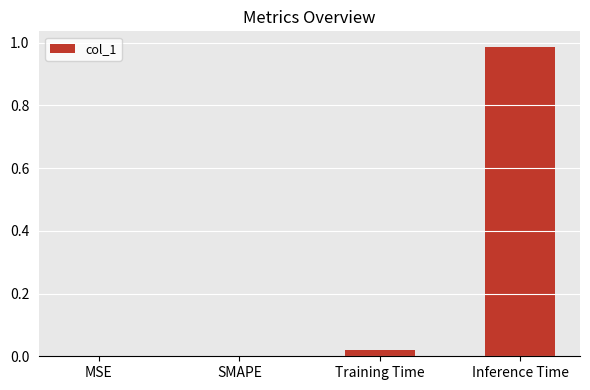

Which label corresponds to the largest value in the chart?

Inference Time